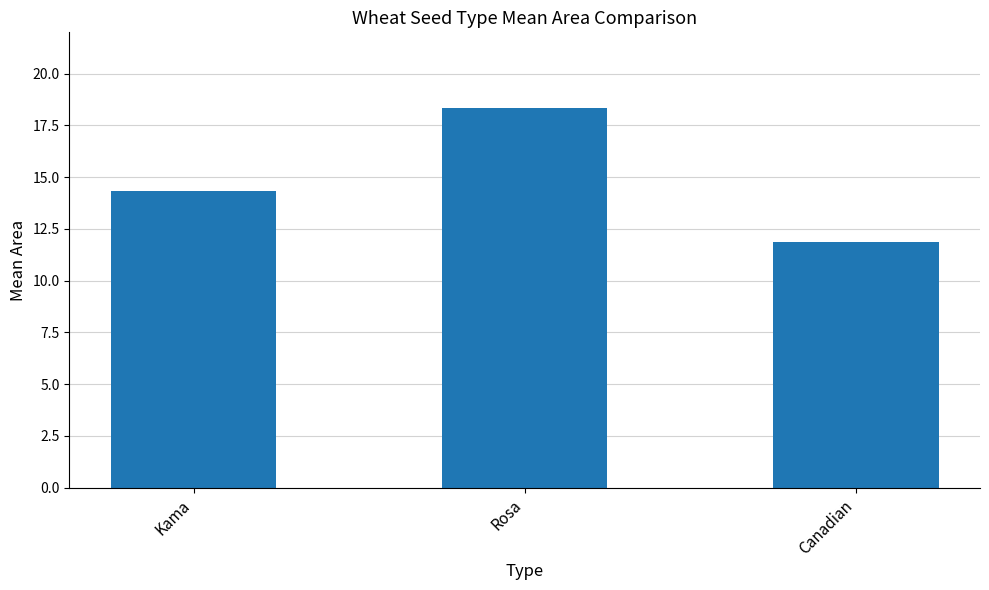

What is the maximum value shown in the chart?

18.3